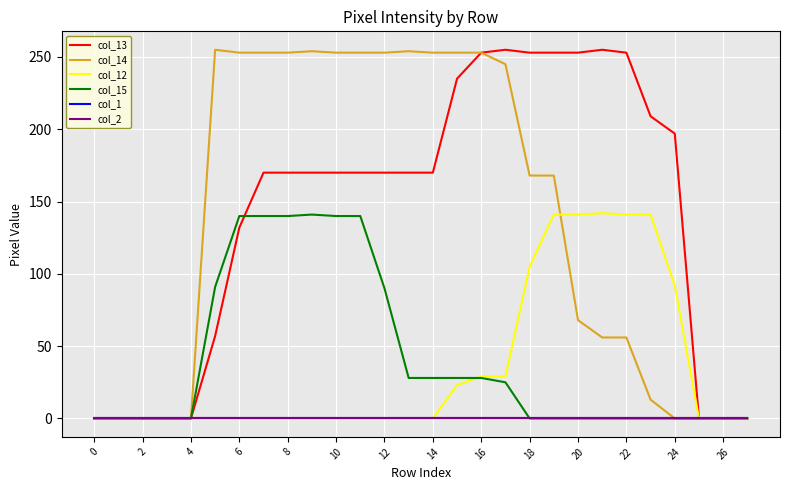

At how many categories does at least one series exceed 215?

18